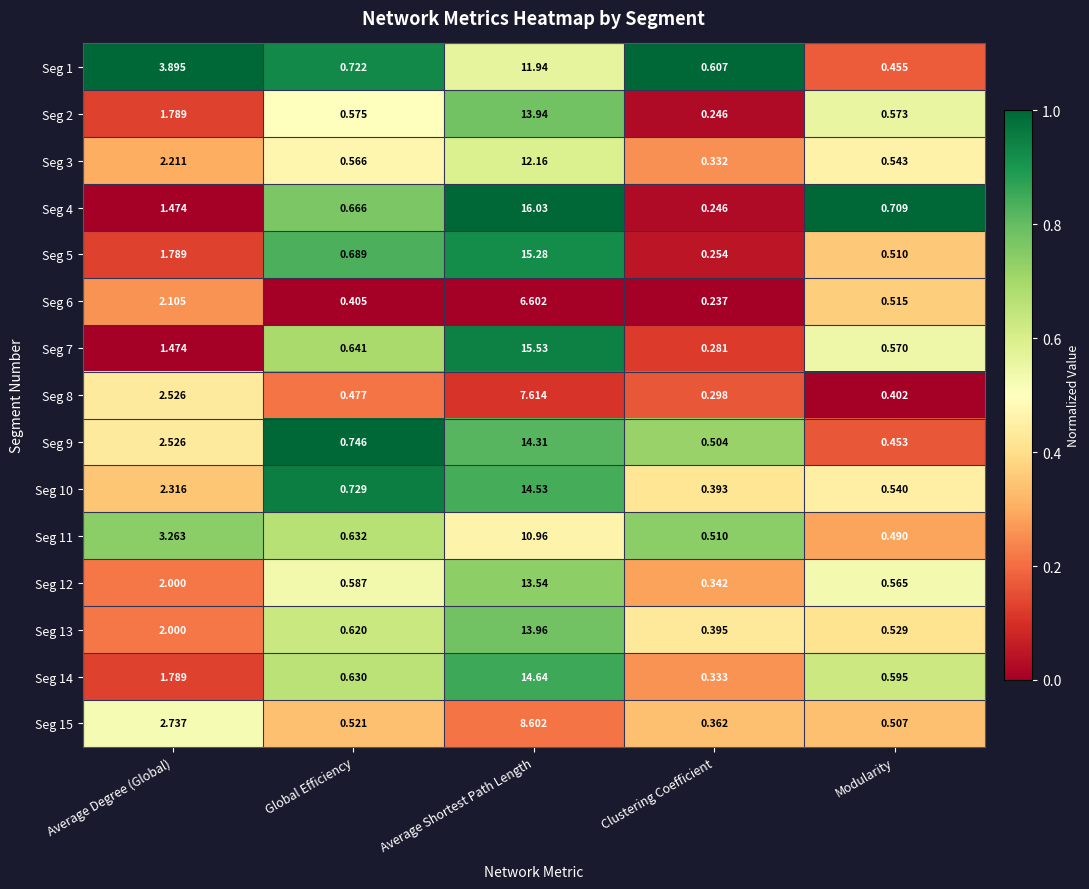

At which label does Seg 2 reach its minimum?

Clustering Coefficient